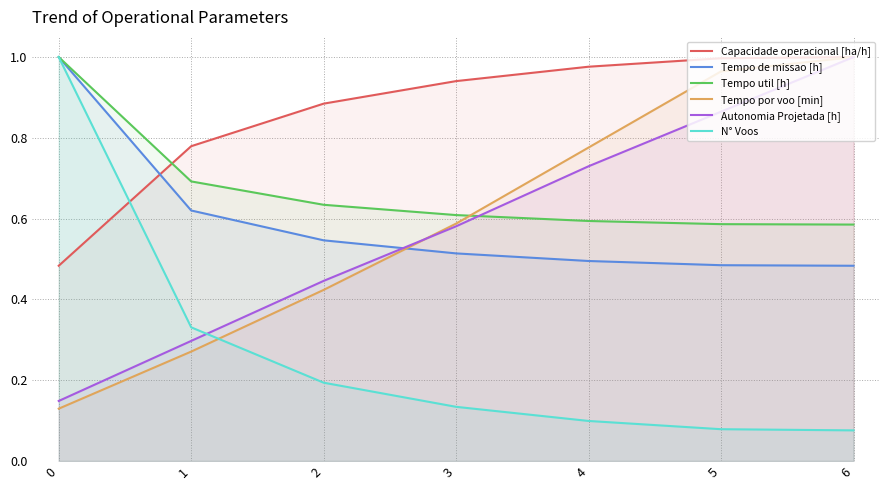

Rank the series by their maximum value, from lowest to highest.

Capacidade operacional [ha/h], Tempo de missao [h], Tempo util [h], Tempo por voo [min], Autonomia Projetada [h], N° Voos